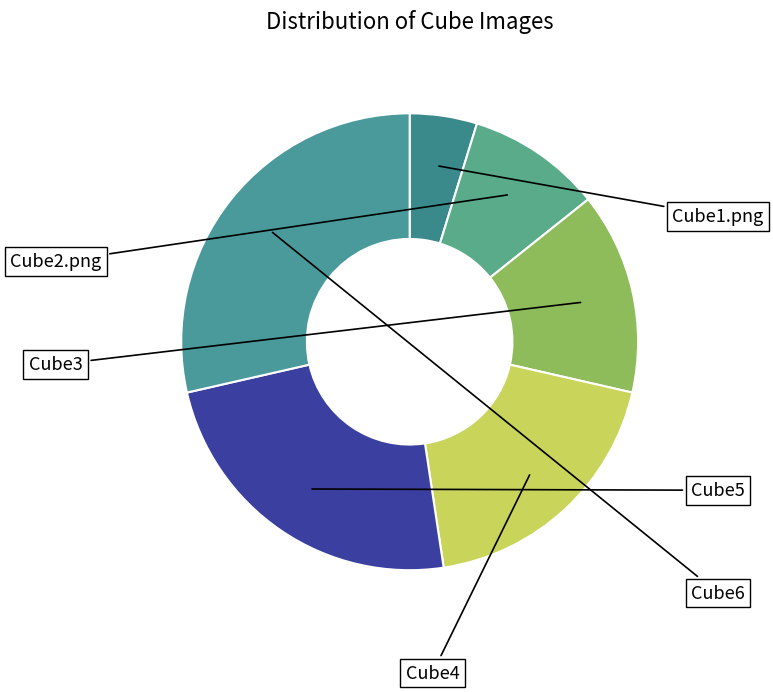

How many slices are in this pie chart?

6